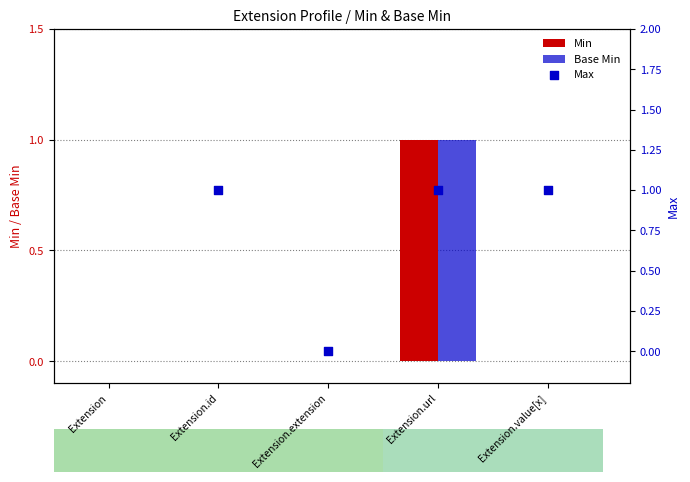

Is the value of Base Min at Extension.id greater than the value of Min at Extension.value[x]?

No